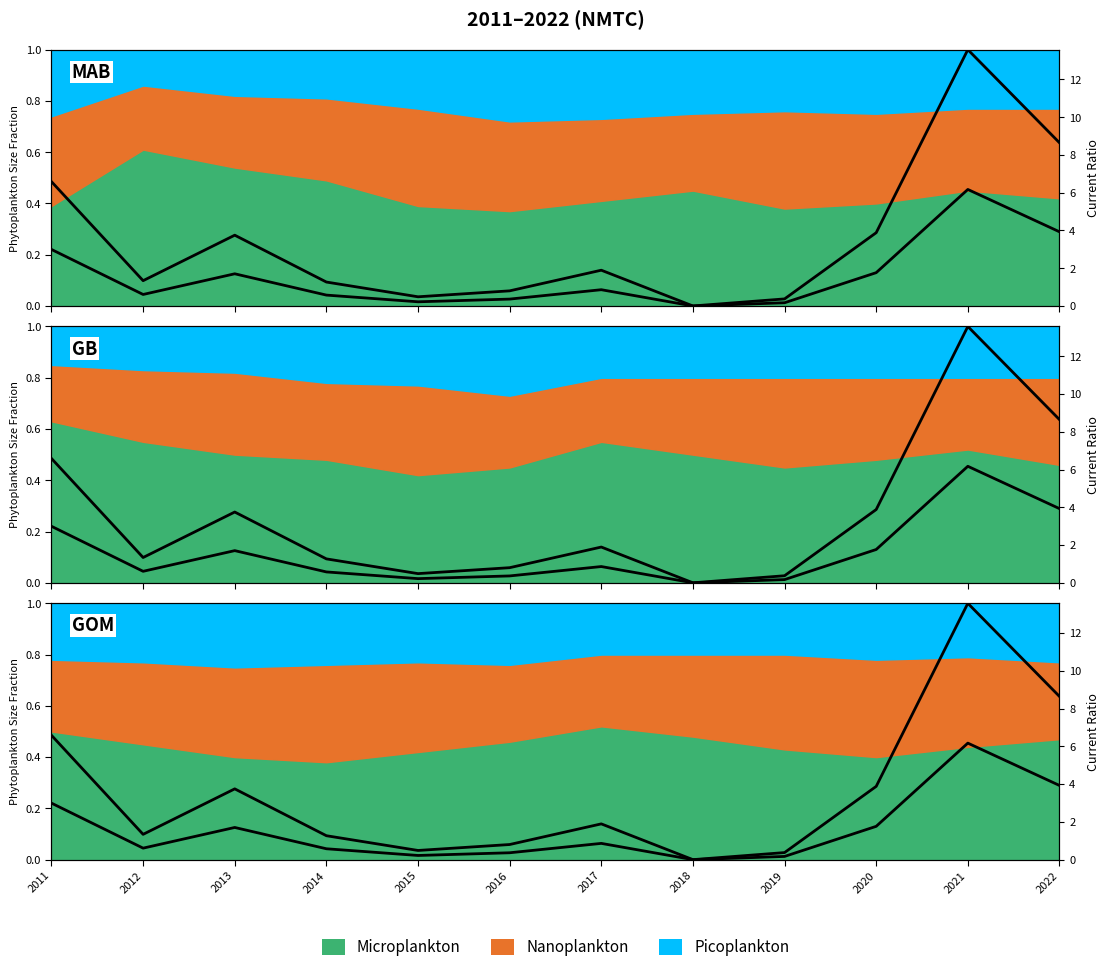

Does the chart display data point markers on the line(s)?

No